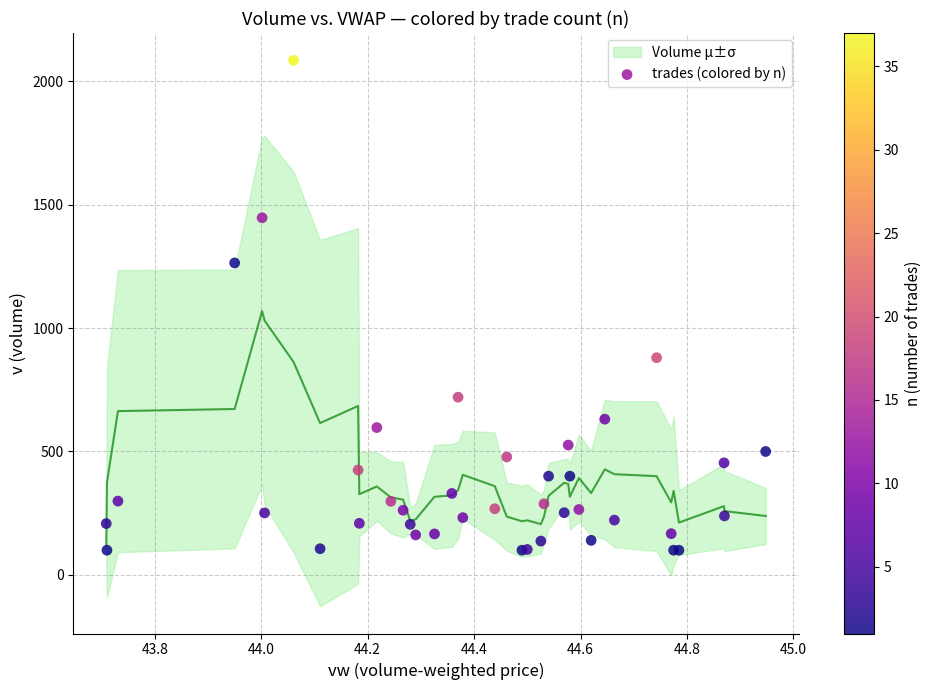

What Y value in the scatter plot is closest to 1092?

1264